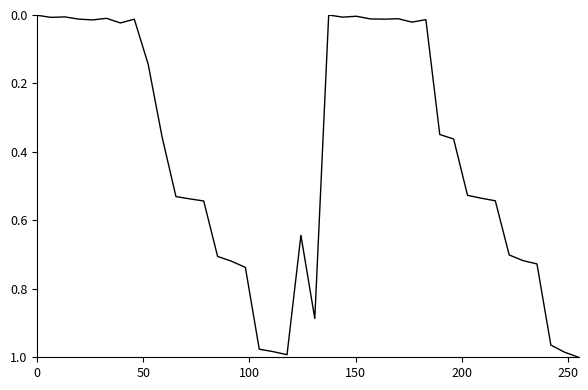

Reading left to right, transcribe all the data shown in this chart.

0.0	0.0	0.0	0.0	0.0	0.0	0.0	0.0	0.1	0.4	0.5	0.5	0.5	0.7	0.7	0.7	1.0	1.0	1.0	0.6	0.9	0.0	0.0	0.0	0.0	0.0	0.0	0.0	0.0	0.3	0.4	0.5	0.5	0.5	0.7	0.7	0.7	1.0	1.0	1.0